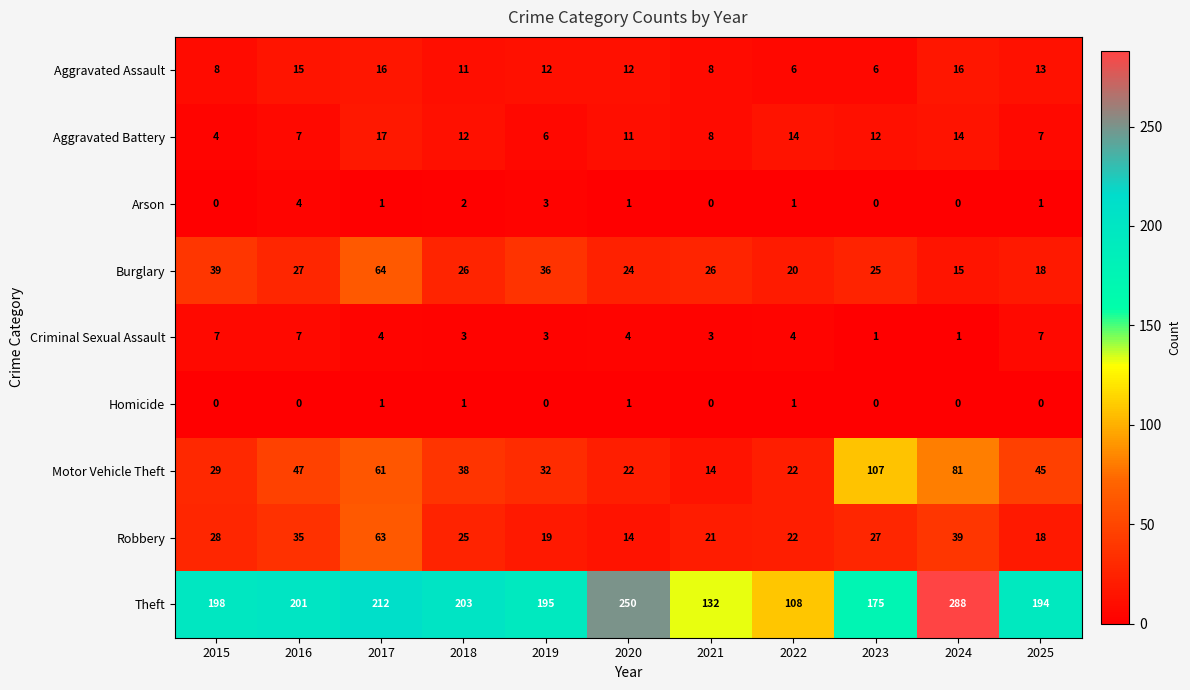

What is the maximum value for Motor Vehicle Theft?

107